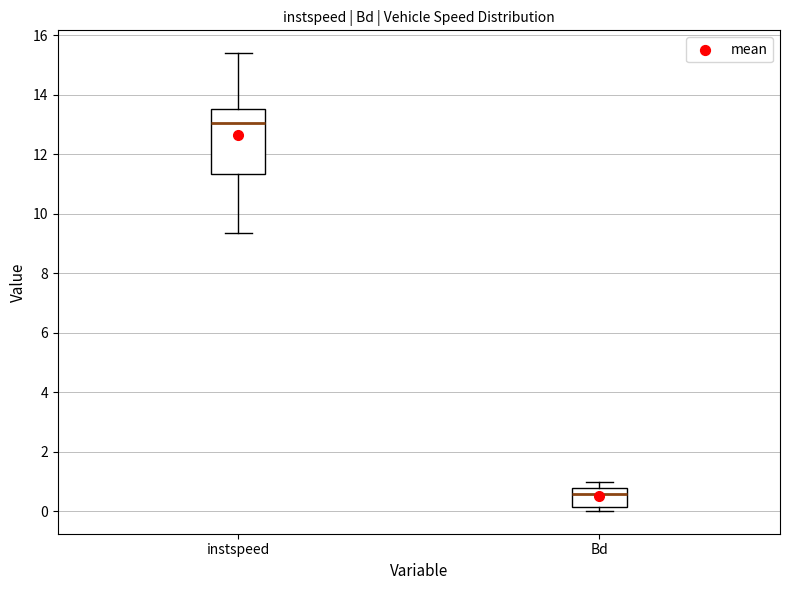

Which box's median line is the highest?

instspeed